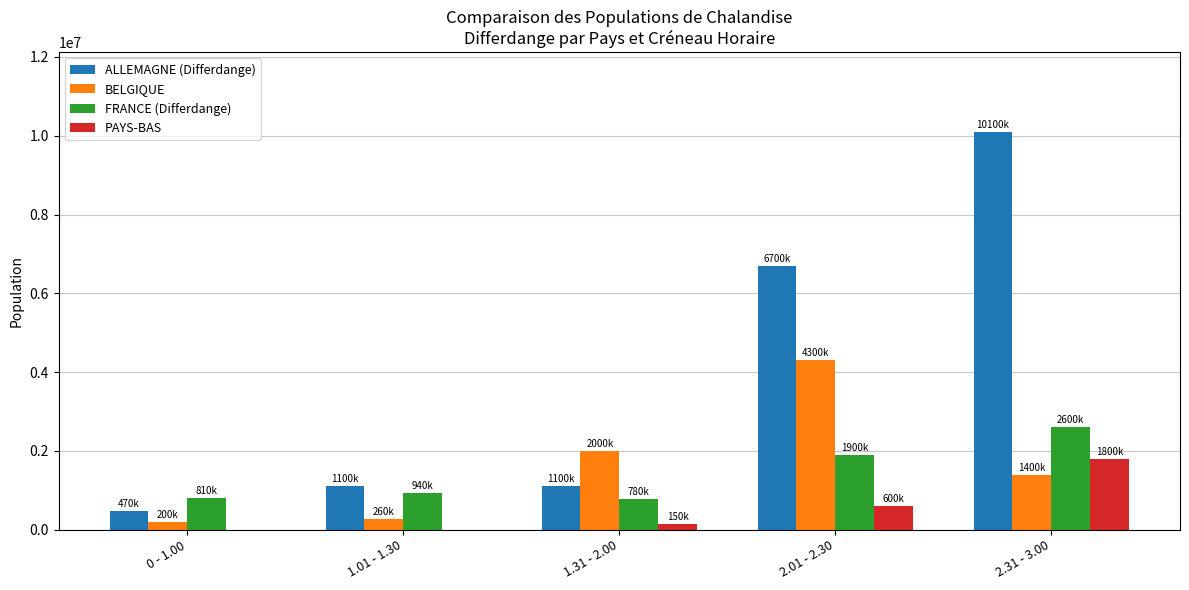

At which category does the chart reach its peak across all series?

2.31 - 3.00